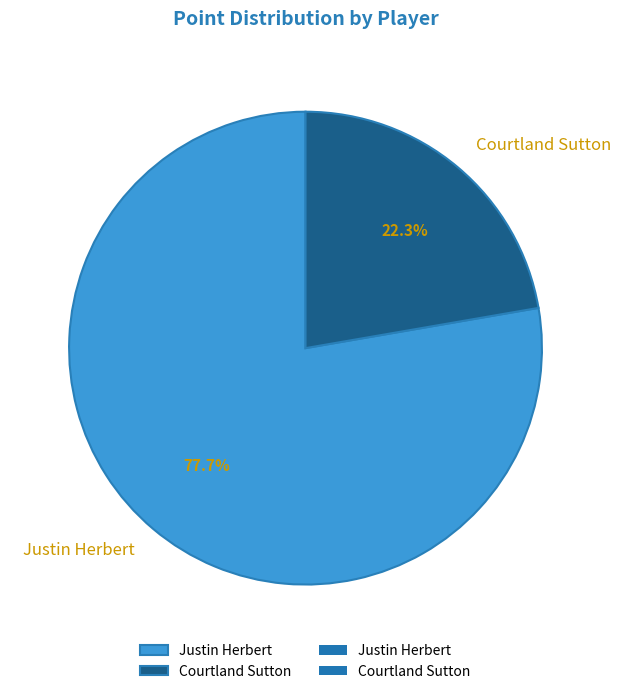

To the nearest percent, what is the average slice percentage?

50%